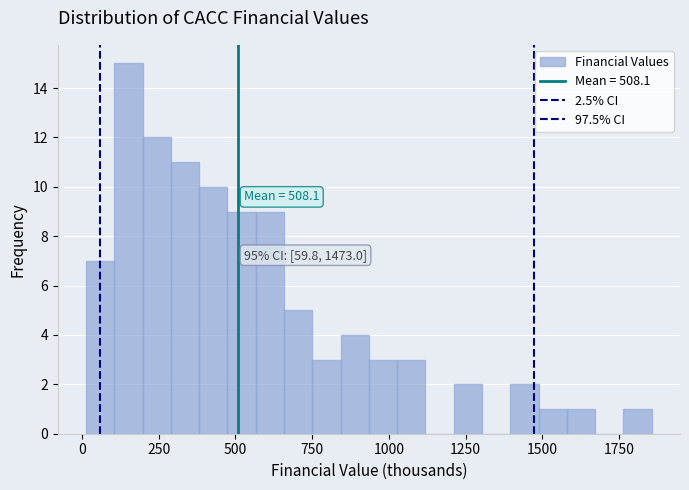

Around what value on the x-axis is the tallest bar? Give the approximate position of its centre, as read against the axis.

150